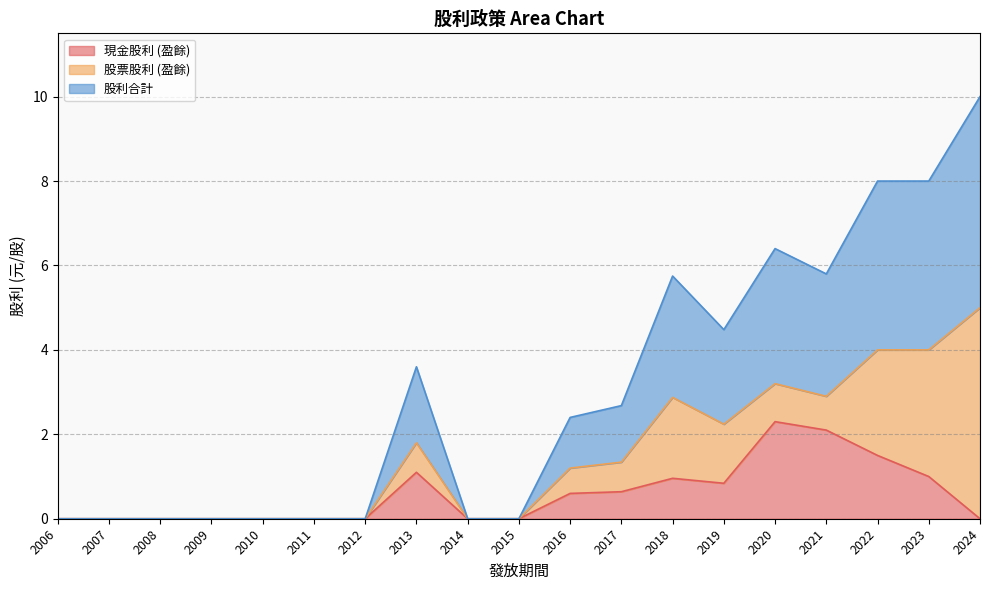

What is the value of the 現金股利 (盈餘) point at the 14th from the left?

0.8